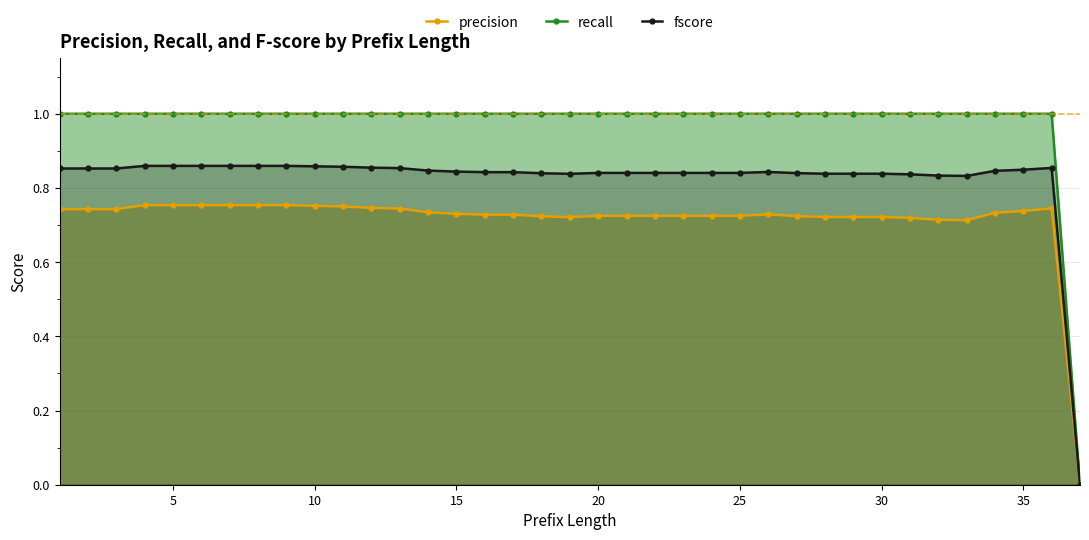

What is the difference between the second highest and minimum values in the recall series?

1.0